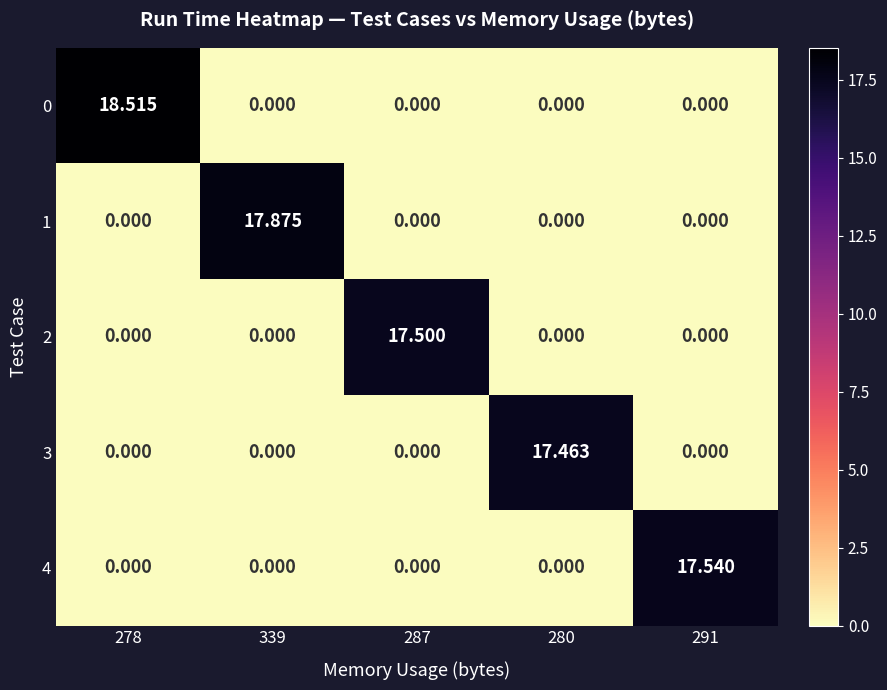

List the series in order of their peak value, highest first.

0, 1, 4, 2, 3